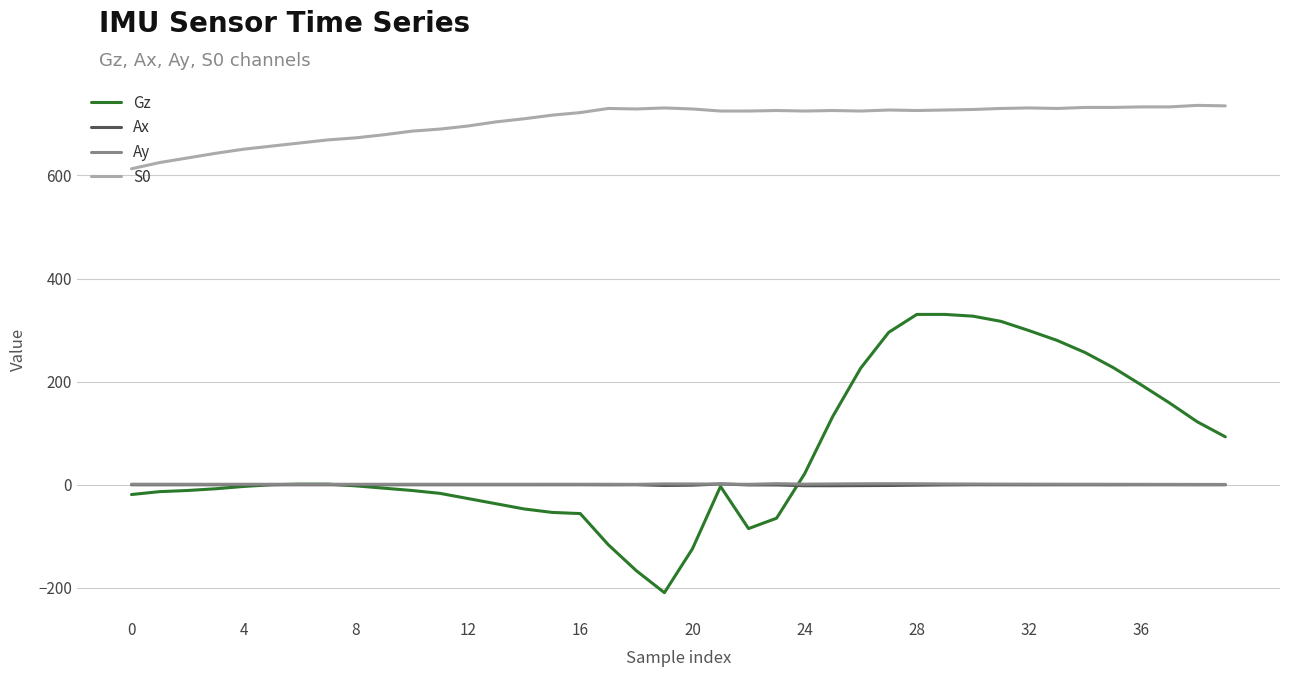

True or false: S0 and Gz intersect in this chart.

False